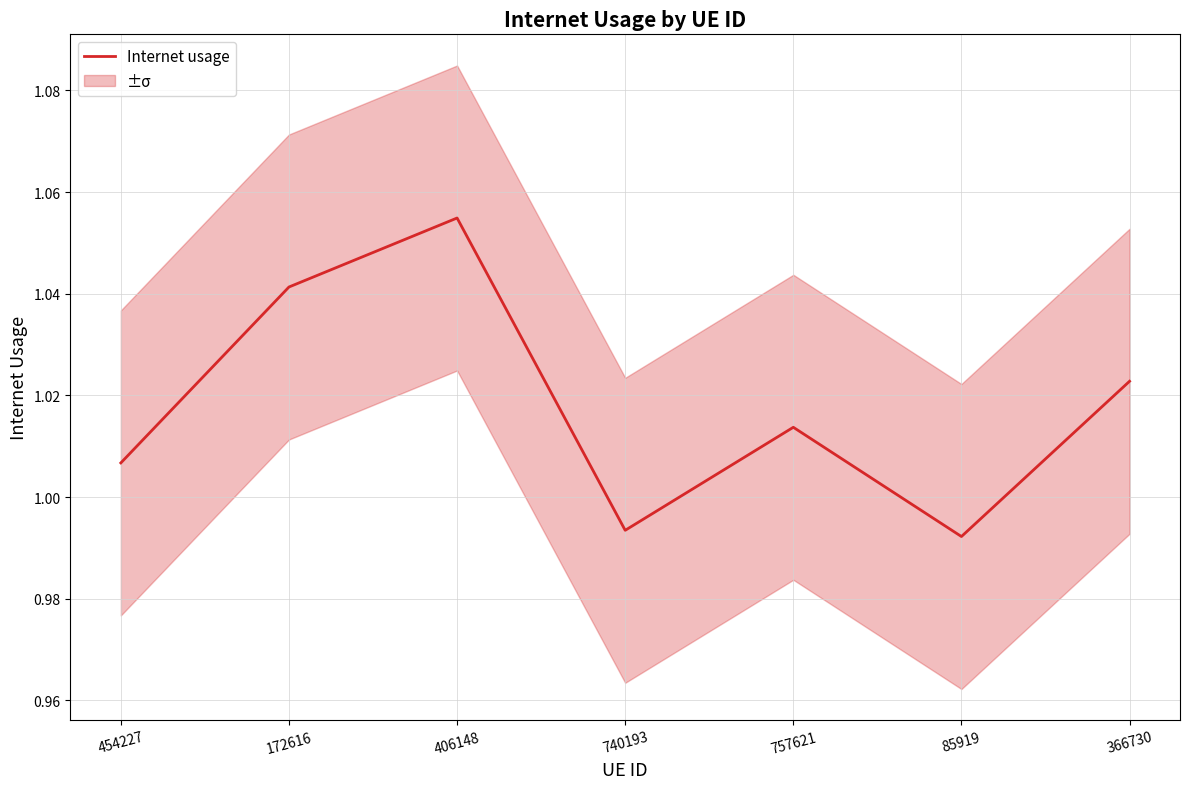

How many series are shown in this chart?

1